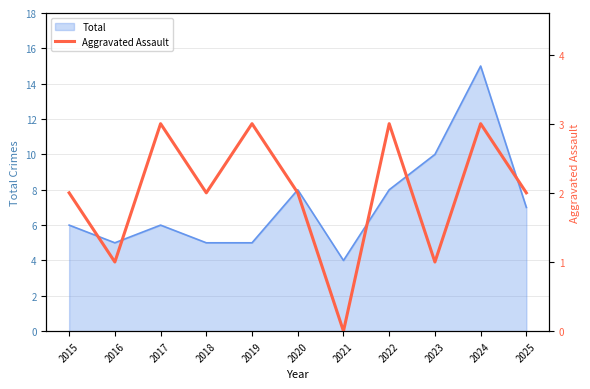

The value of Total at 2015 is 4. True or false?

False